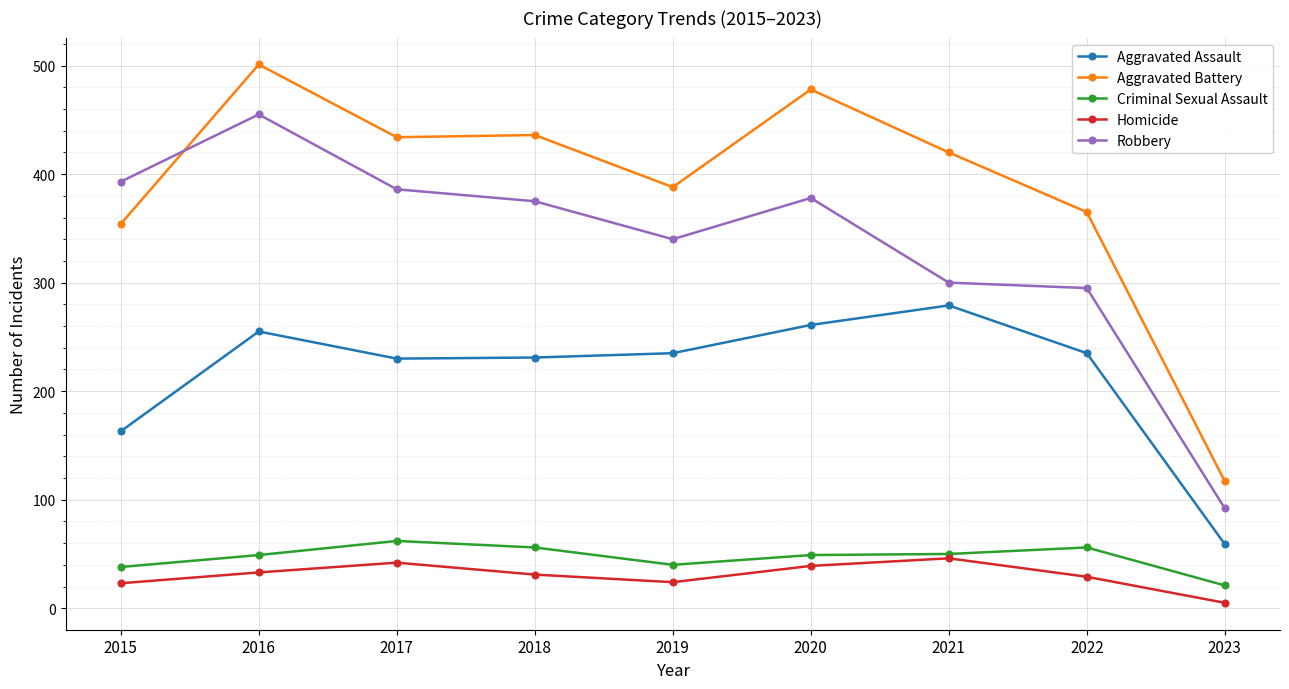

What is the average value of the Aggravated Battery series?

388